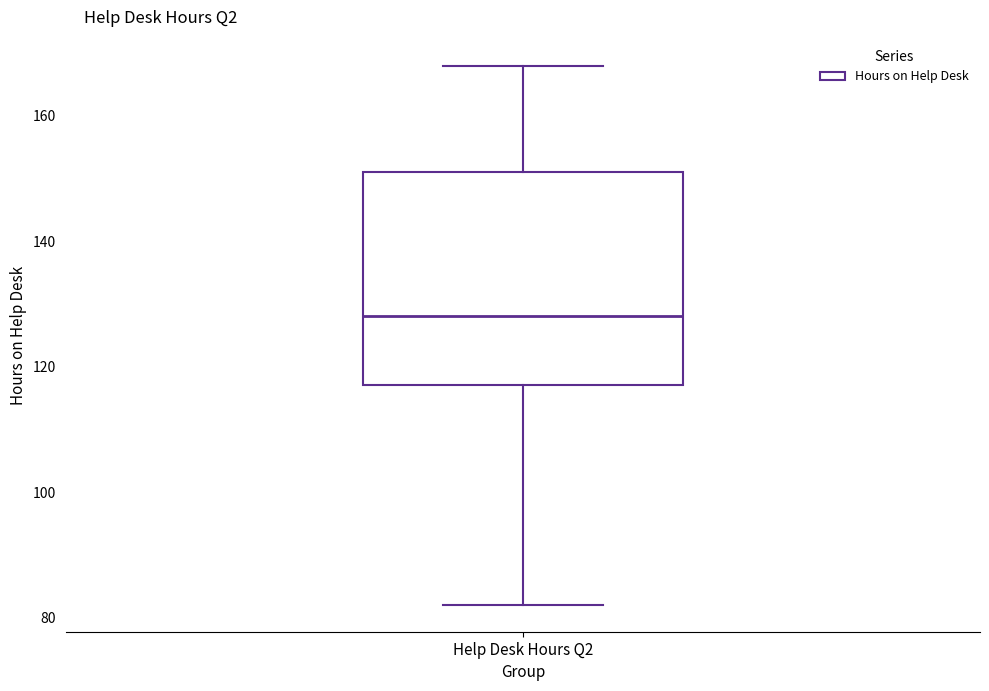

Where is the lower edge of the box for Help Desk Hours Q2 on the y-axis? The values are not printed on the chart, so give them approximately, as read against the axis.

118